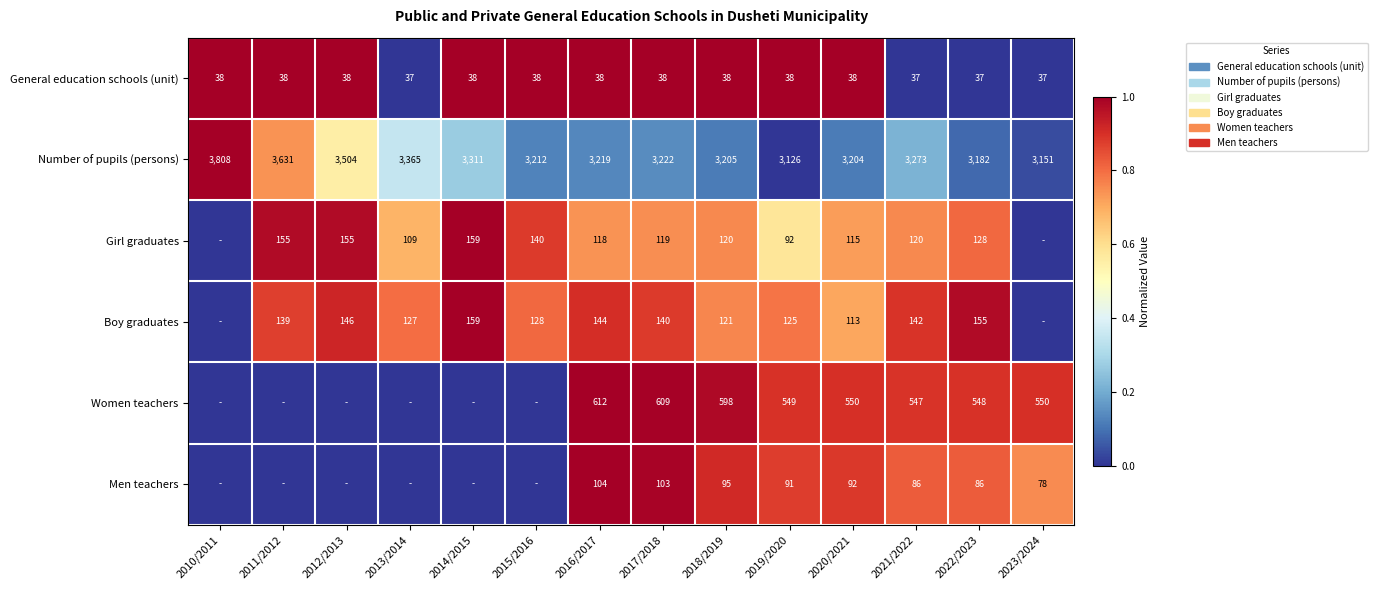

At how many categories does at least one series exceed 0?

14